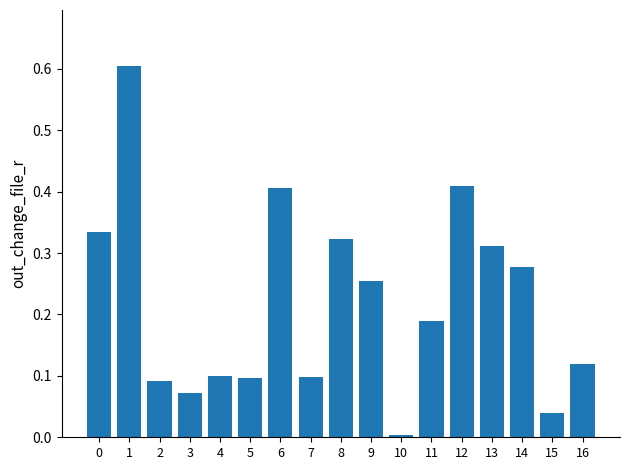

What is the sum of all values?

3.7